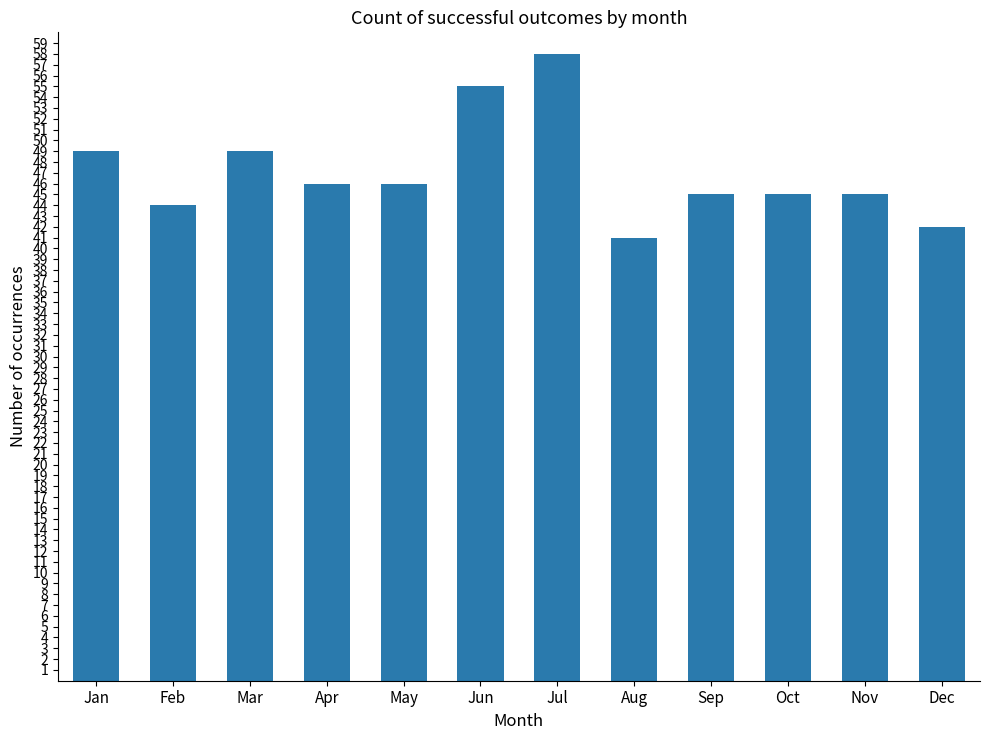

What value does the data have at Oct, to the nearest 5?

45